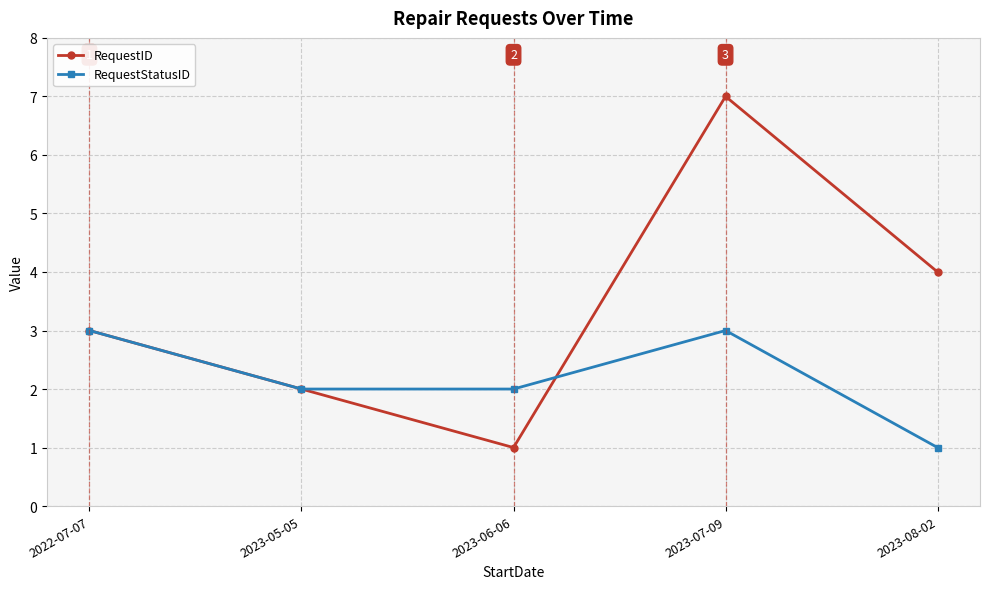

Rank the series at 2023-08-02 from lowest to highest value.

RequestStatusID, RequestID